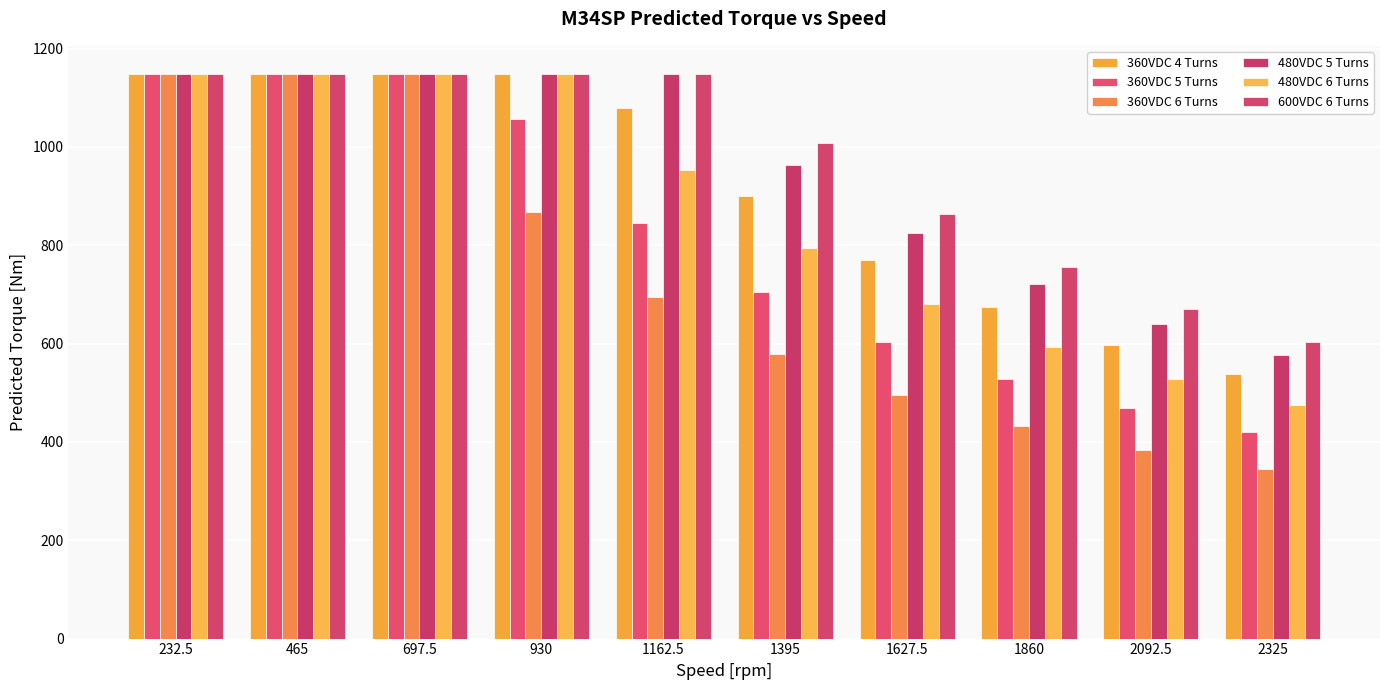

Reading left to right, transcribe all the data shown in this chart.

360VDC 4 Turns: 1148.1	1148.1	1148.1	1148.1	1079.1	899.1	770.3	673.5	598.1	537.7
360VDC 5 Turns: 1148.1	1148.1	1148.1	1057.1	846.2	704.8	603.6	527.5	468.3	420.8
360VDC 6 Turns: 1148.0	1148.0	1148.0	868.3	694.7	578.3	495.1	432.5	383.8	344.8
480VDC 5 Turns: 1148.1	1148.1	1148.1	1148.1	1148.1	962.7	824.8	721.2	640.5	575.9
480VDC 6 Turns: 1148.0	1148.0	1148.0	1148.0	952.4	793.4	679.5	594.0	527.4	474.0
600VDC 6 Turns: 1148.0	1148.0	1148.0	1148.0	1148.0	1008.4	864.0	755.5	671.0	603.3